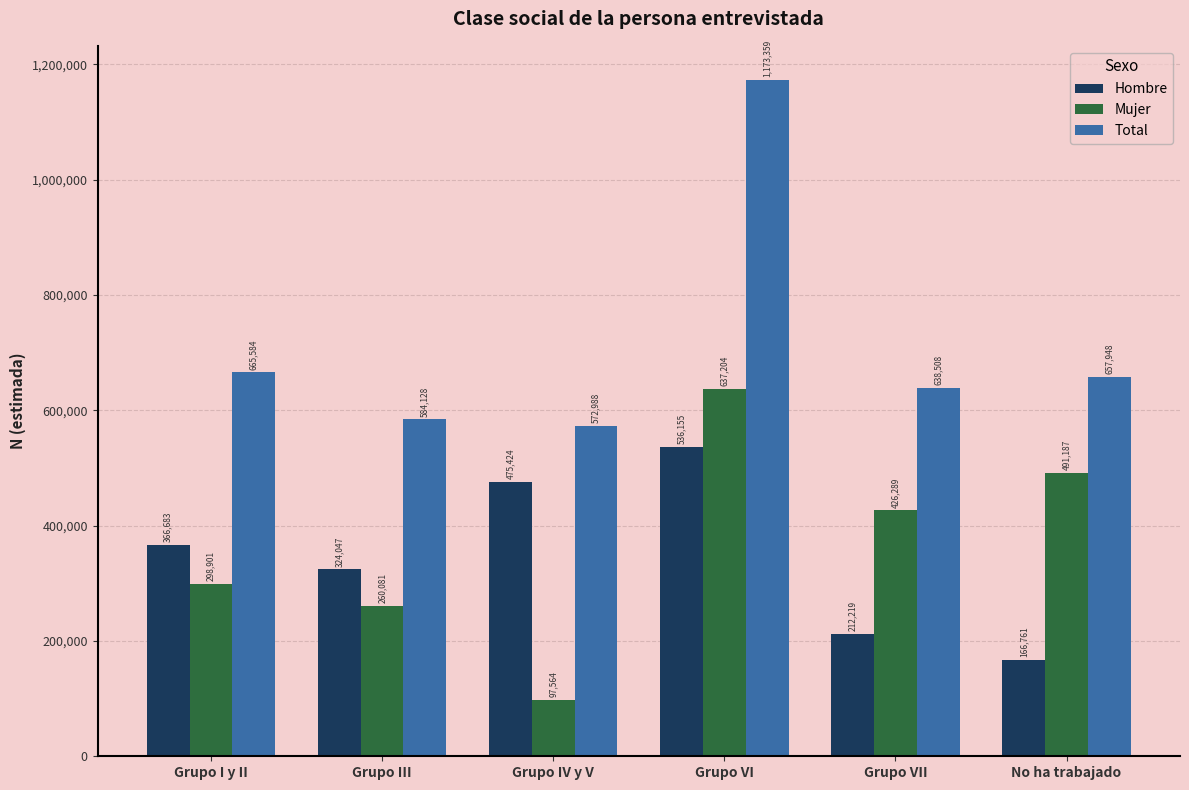

The Hombre series shows 938050 at Grupo VI. True or false?

False